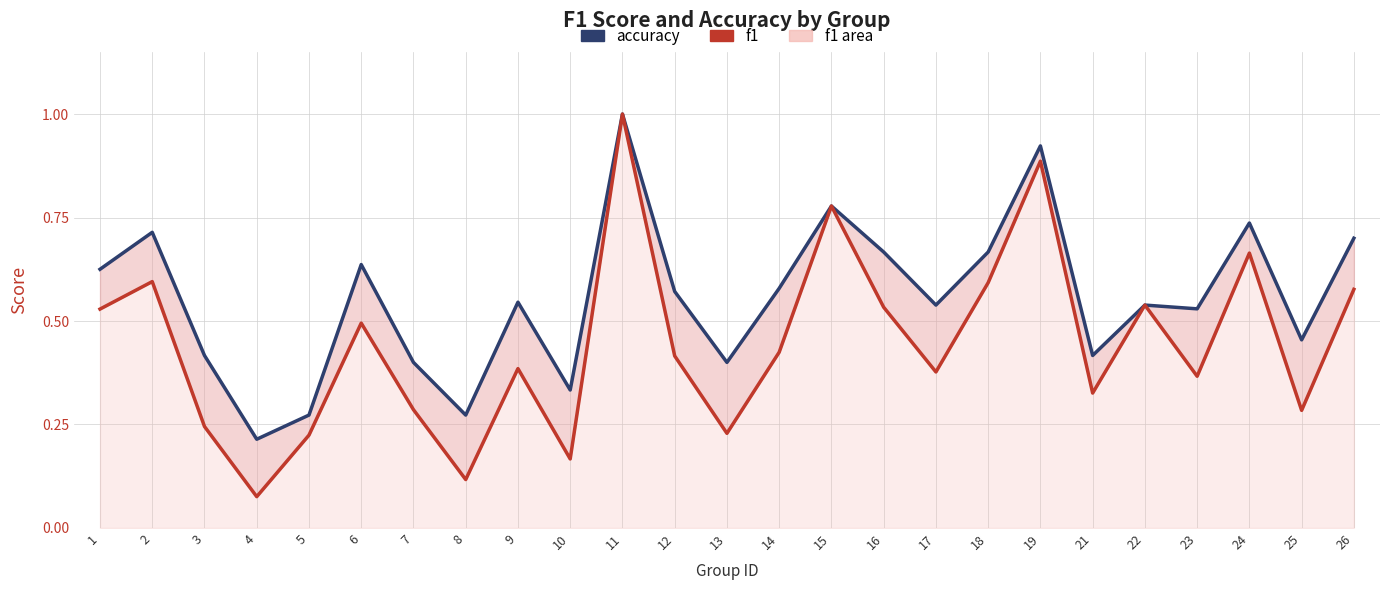

Reading left to right, extract all data points from this chart.

accuracy: 0.6	0.7	0.4	0.2	0.3	0.6	0.4	0.3	0.5	0.3	1.0	0.6	0.4	0.6	0.8	0.7	0.5	0.7	0.9	0.4	0.5	0.5	0.7	0.5	0.7
f1: 0.5	0.6	0.2	0.1	0.2	0.5	0.3	0.1	0.4	0.2	1.0	0.4	0.2	0.4	0.8	0.5	0.4	0.6	0.9	0.3	0.5	0.4	0.7	0.3	0.6